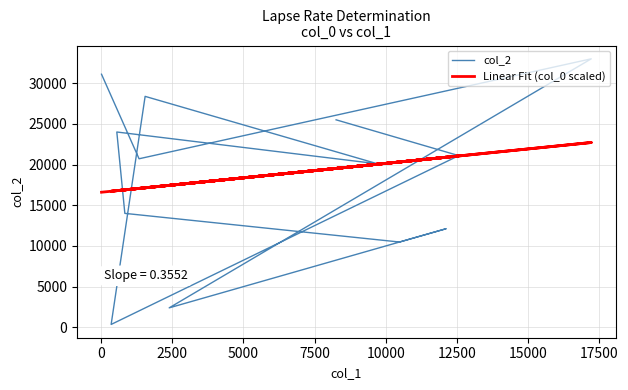

Between which two adjacent categories do col_2 and Linear Fit (col_0 scaled) first intersect?

2500 and 5000